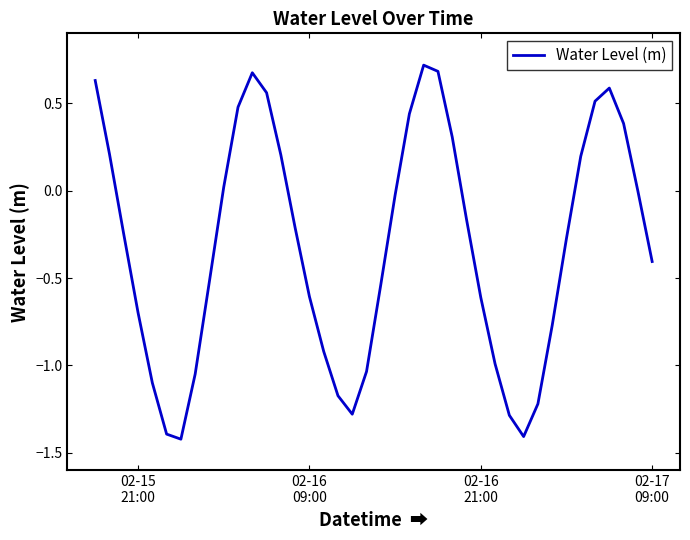

What is the difference between the maximum and minimum values?

2.1